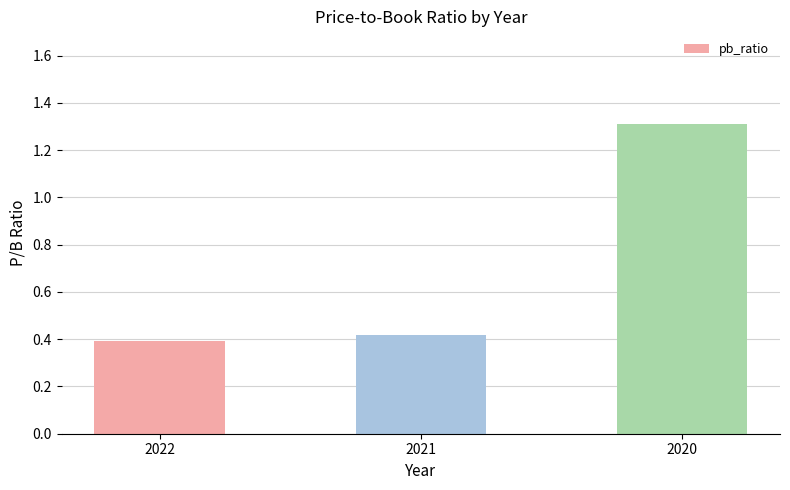

Reading left to right, what are all the values shown in this chart?

2022=0.4	2021=0.4	2020=1.3